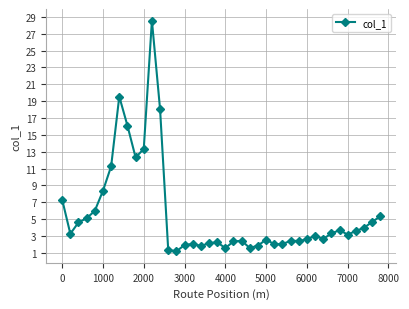

What is the difference between the second highest and second lowest values?

18.2